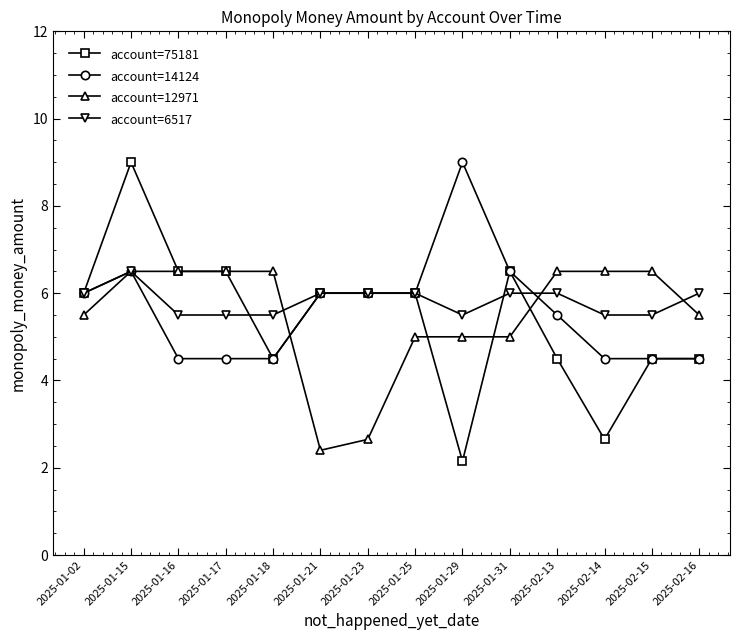

What is the difference between the highest and lowest values at 2025-01-25?

1.0